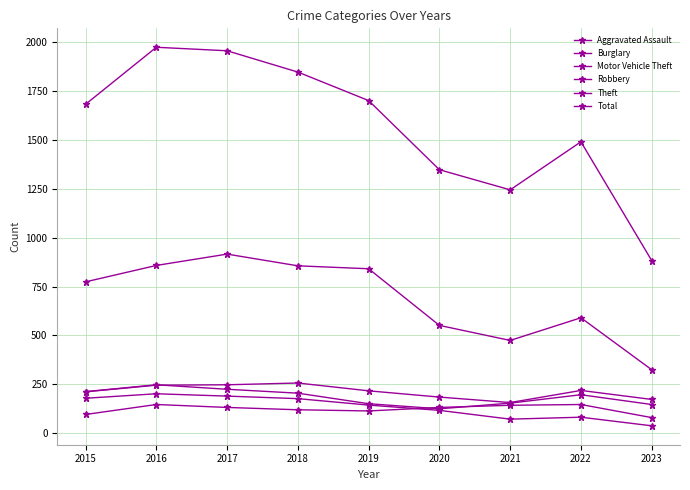

True or false: Burglary has a value of 81 at 2022.

True